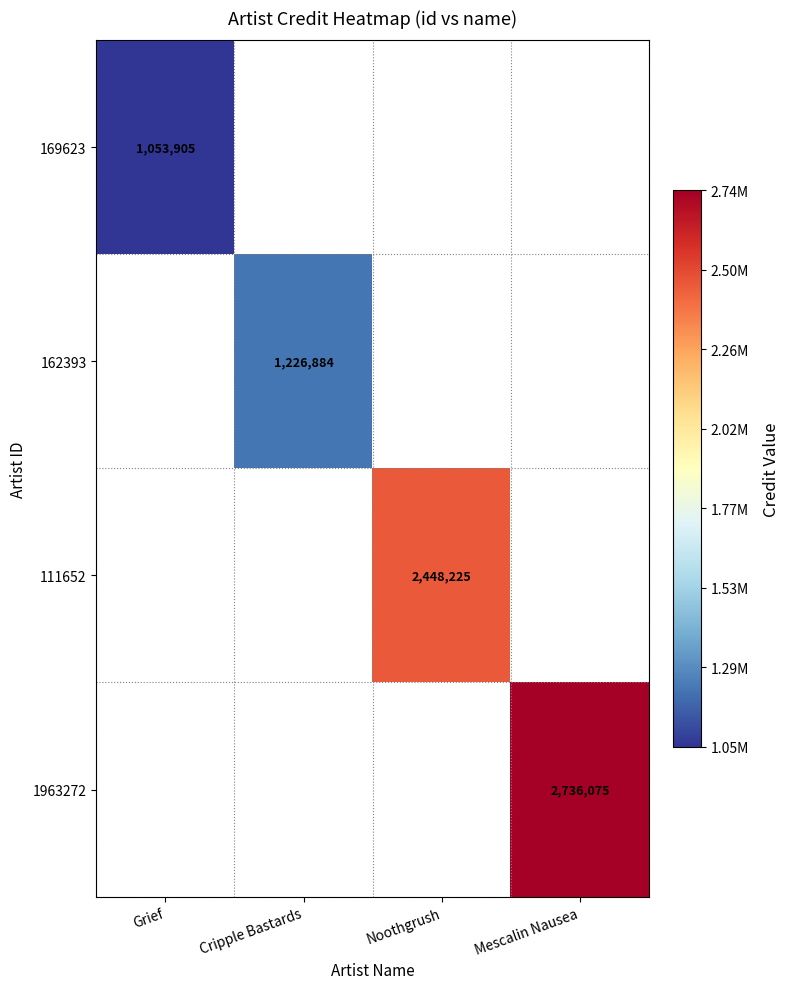

The value of 169623 at Grief is 1053905. True or false?

True